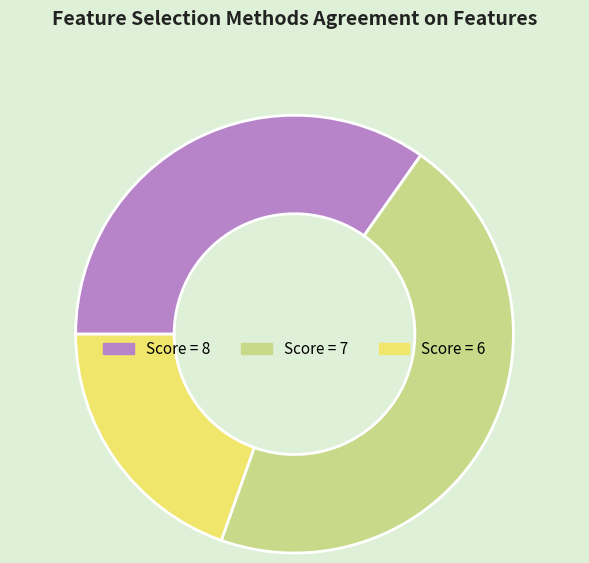

Which category has the smallest portion of the pie?

Score = 6